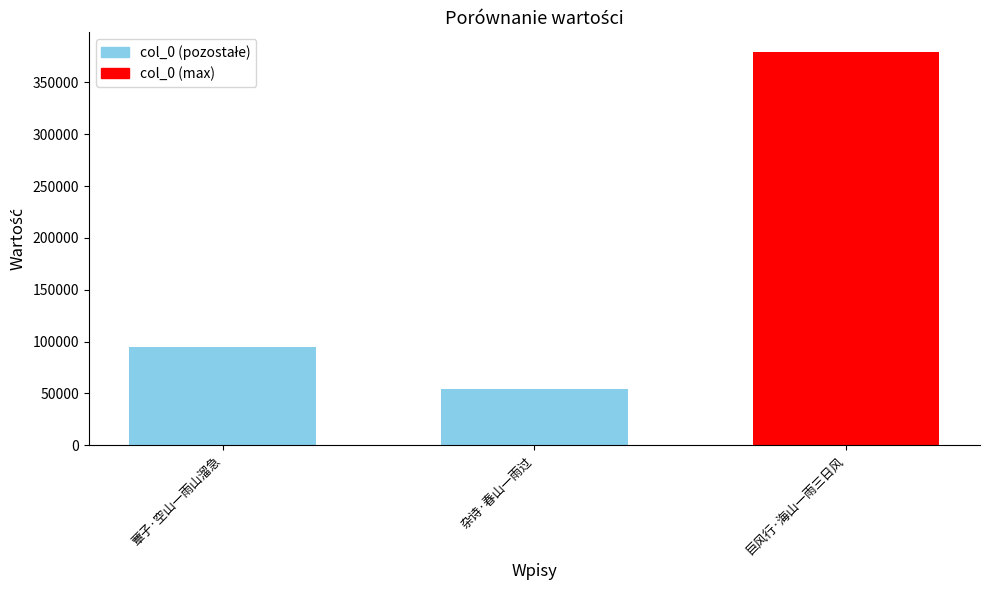

Reading left to right, transcribe all the data shown in this chart.

蕈子·空山一雨山溜急=94865	杂诗·春山一雨过=53792	巨风行·海山一雨三日风=379375